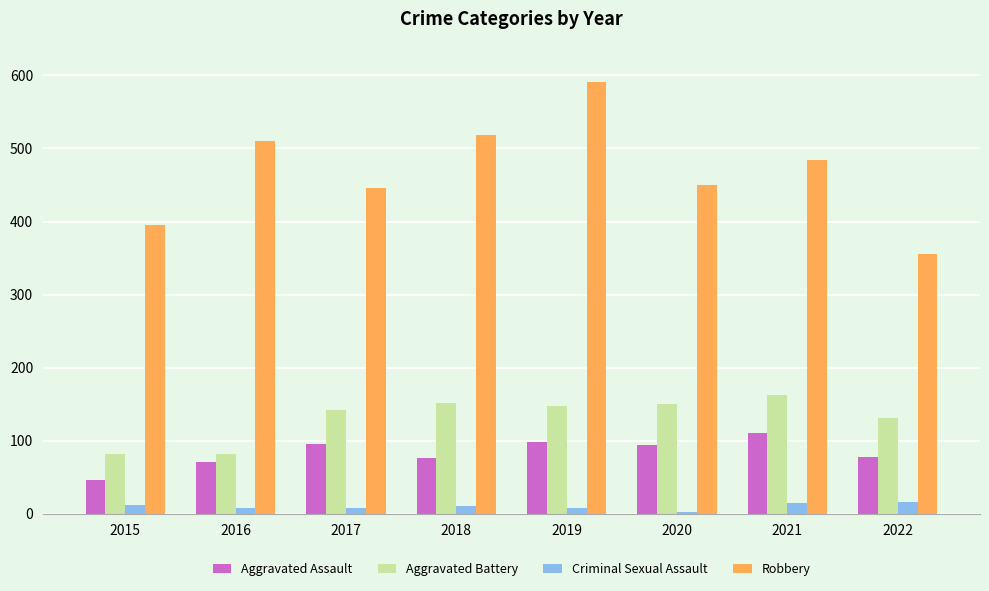

The Aggravated Assault series shows 77 at 2018. True or false?

True